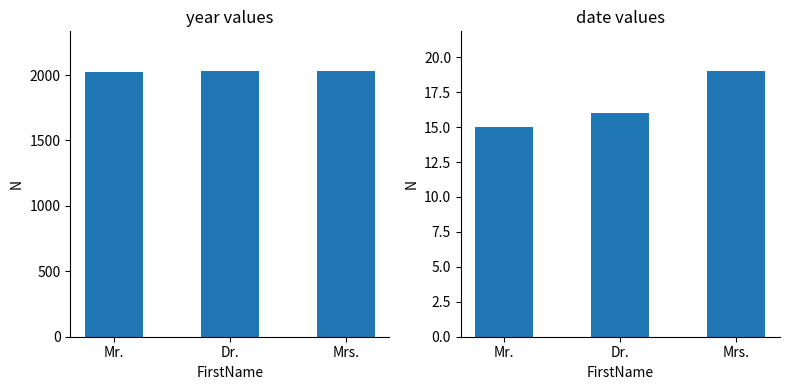

Is it true that date equals 28 at Dr.?

False